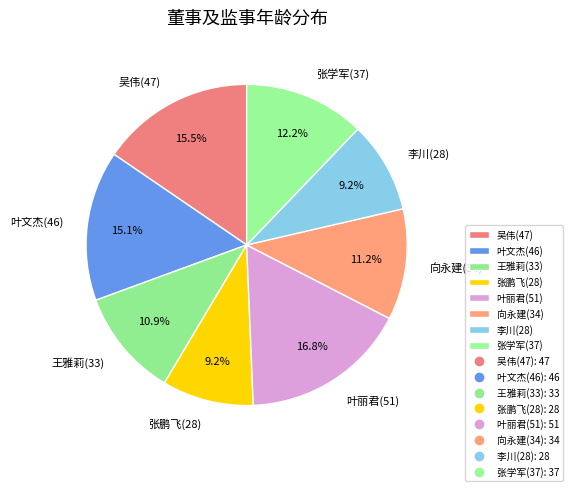

Is it true that 王雅莉(33) is 11% of the pie?

True